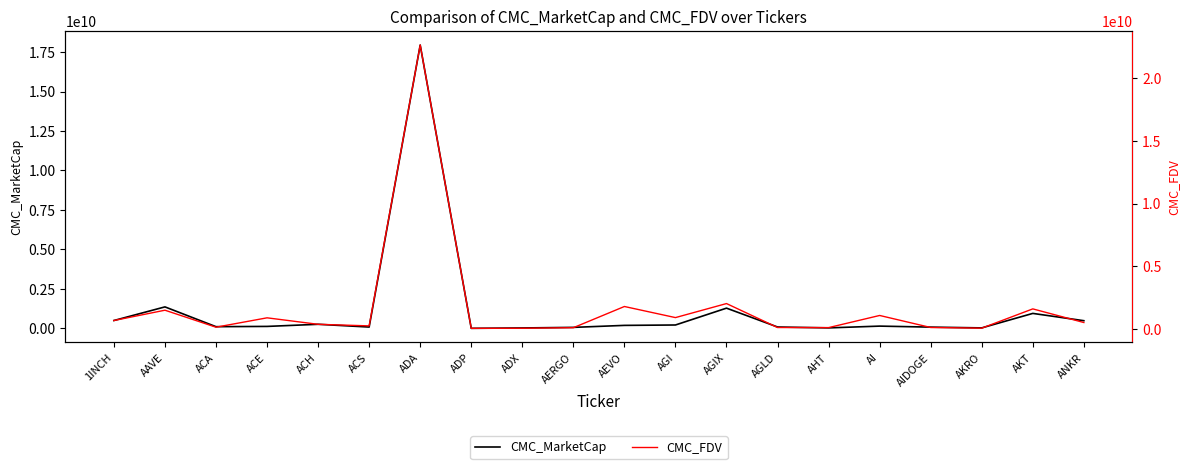

At which category does CMC_FDV reach its first local valley?

ACA